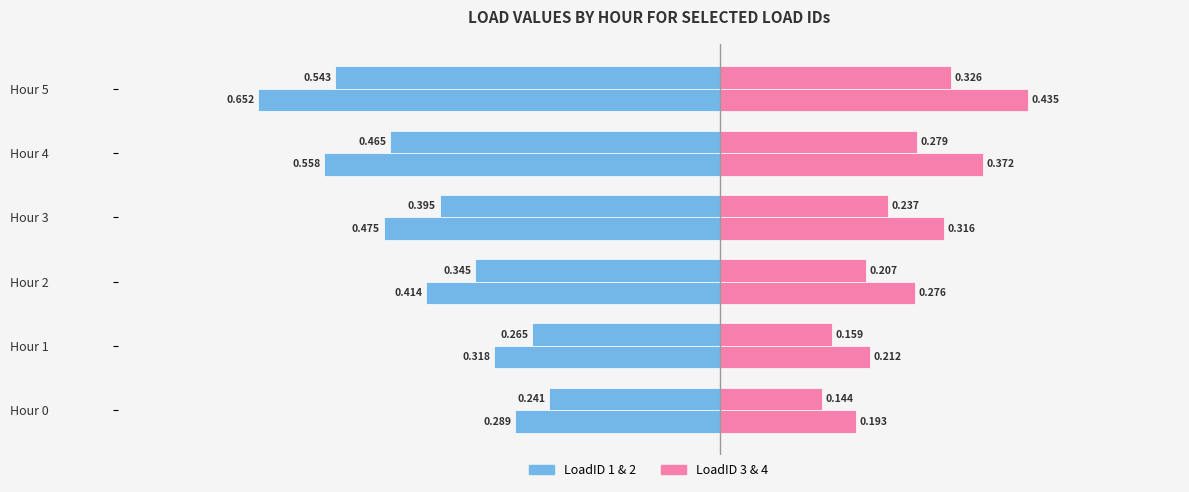

What is the minimum value shown in the chart?

-0.7